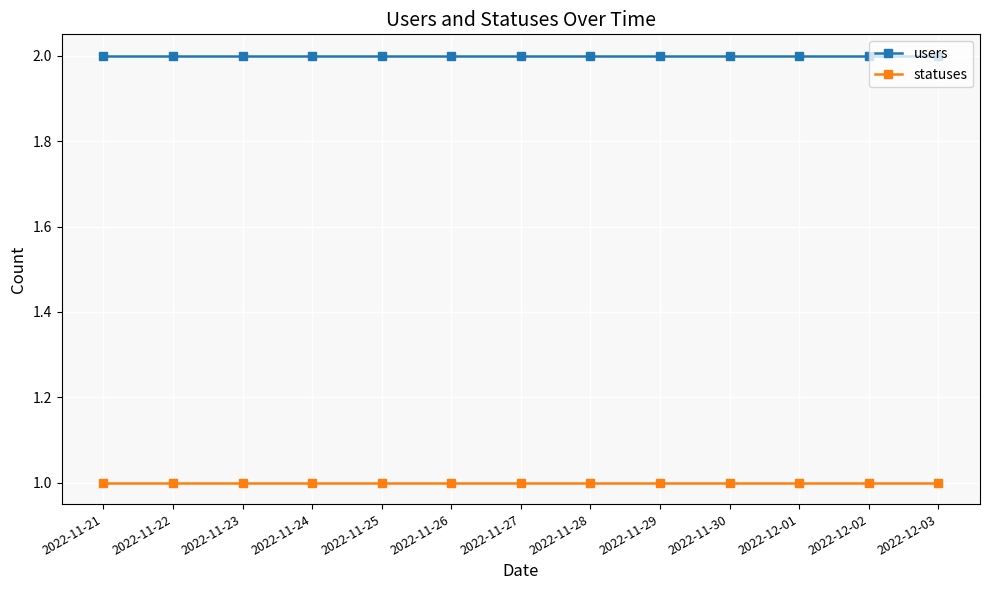

What is the sum of all statuses values?

13